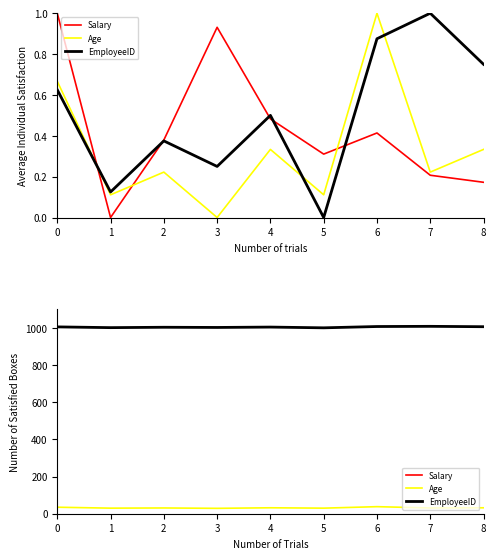

True or false: Age and EmployeeID intersect in this chart.

False